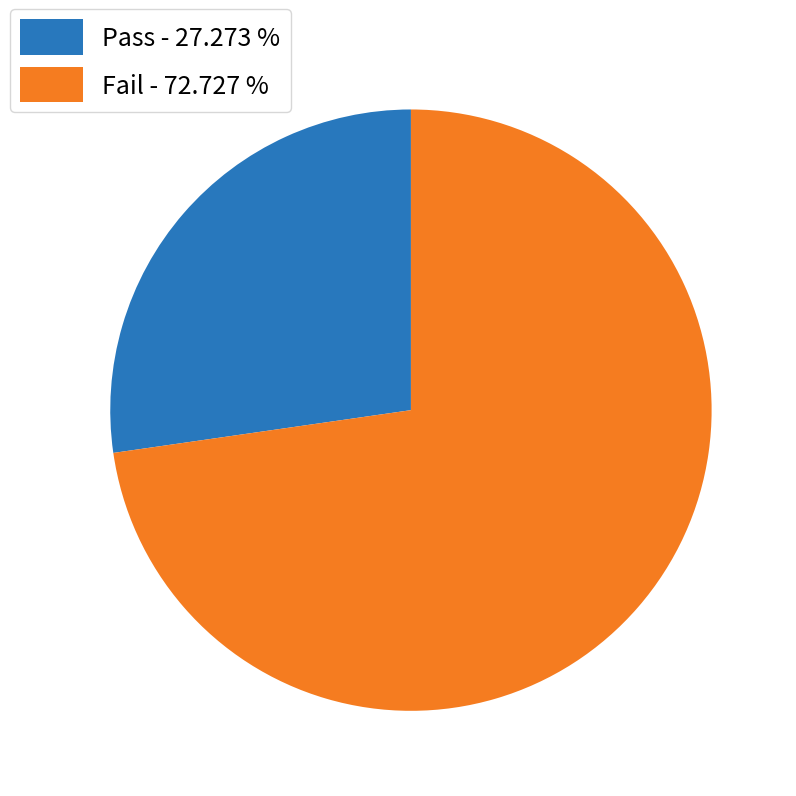

Is there a majority slice in this chart?

Yes